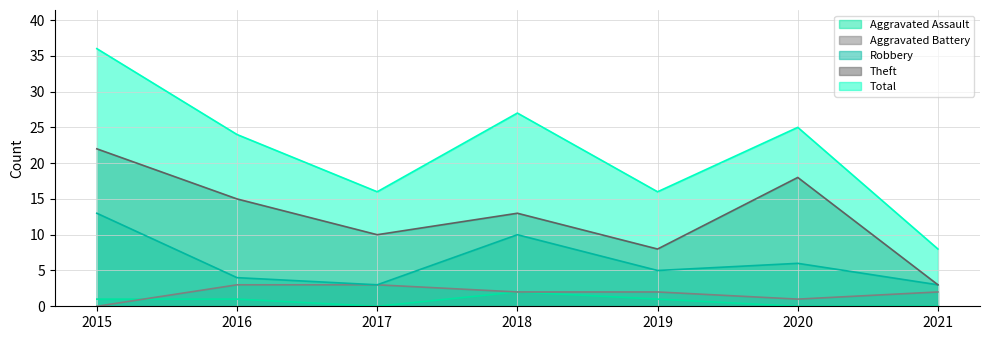

Count the Aggravated Battery values in the range 1 to 3.

6